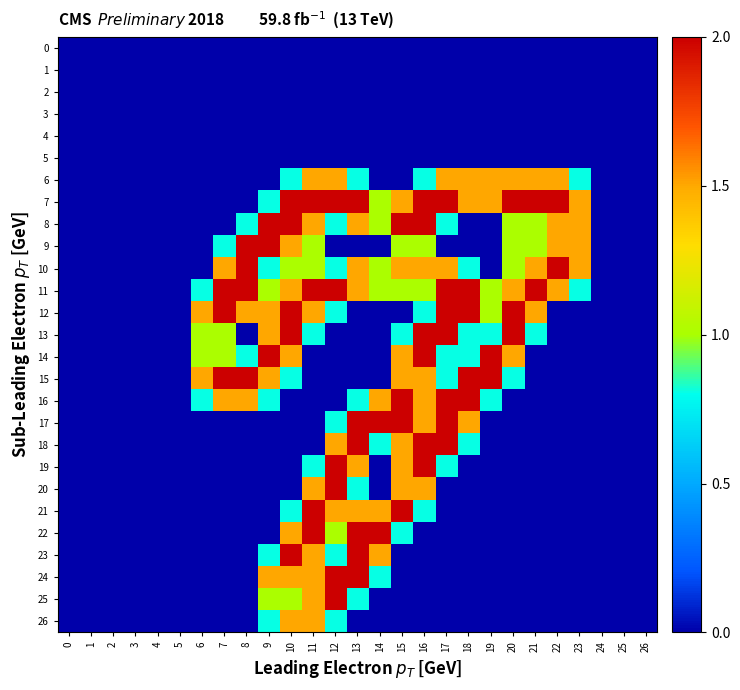

What is the total value across all series at 19?

10.6